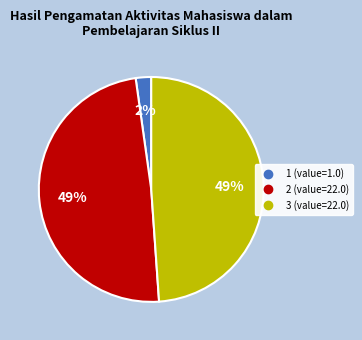

Is there any slice that represents more than half of the pie?

No